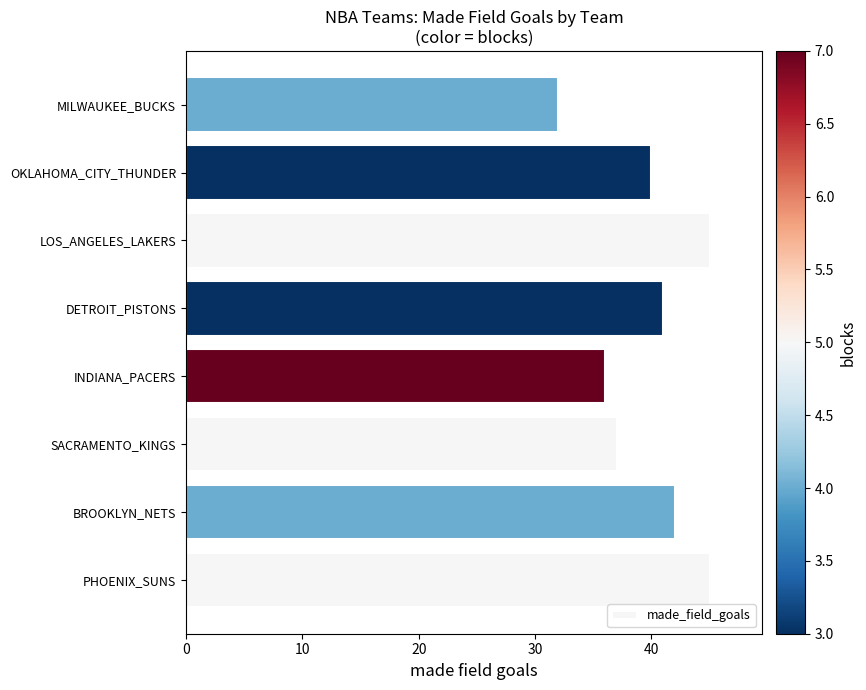

How many distinct data groups are displayed?

1